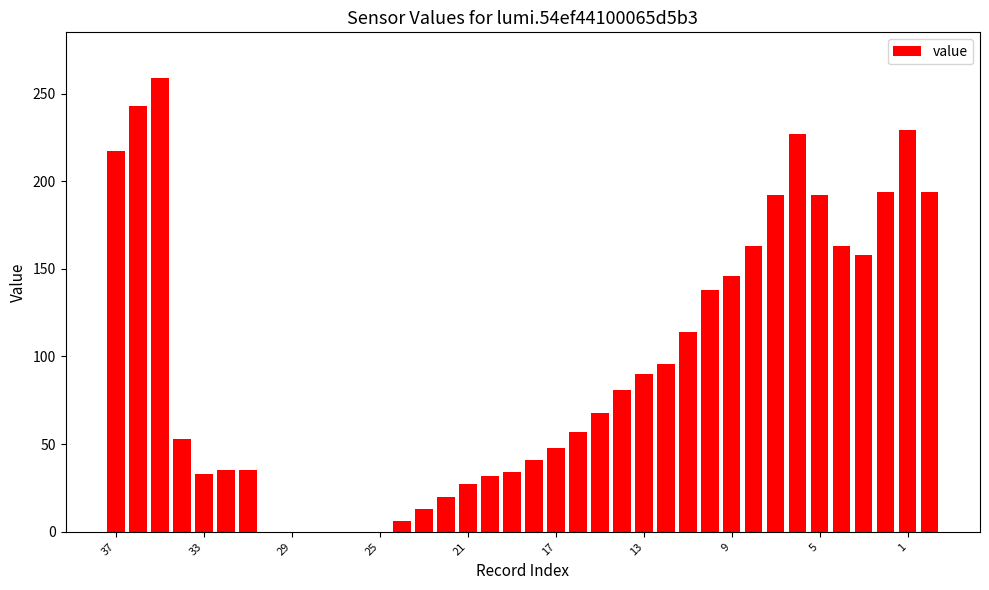

What is the sum of all values?

3598